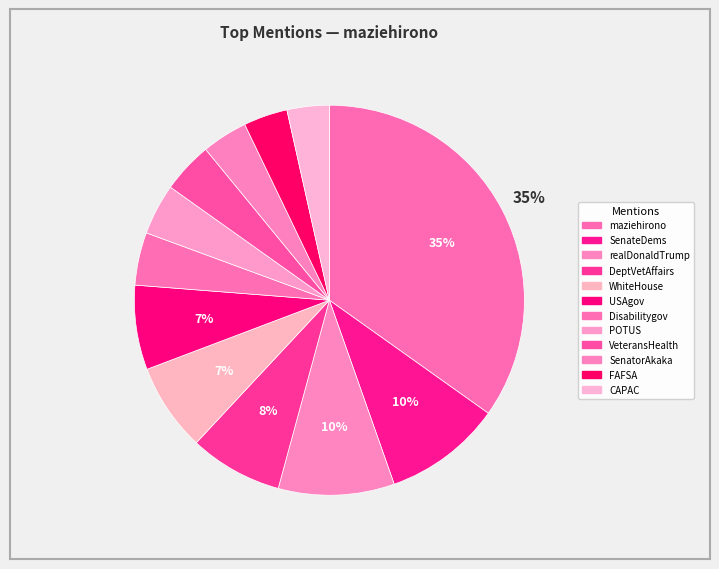

To the nearest percent, what percentage of the pie is DeptVetAffairs?

8%